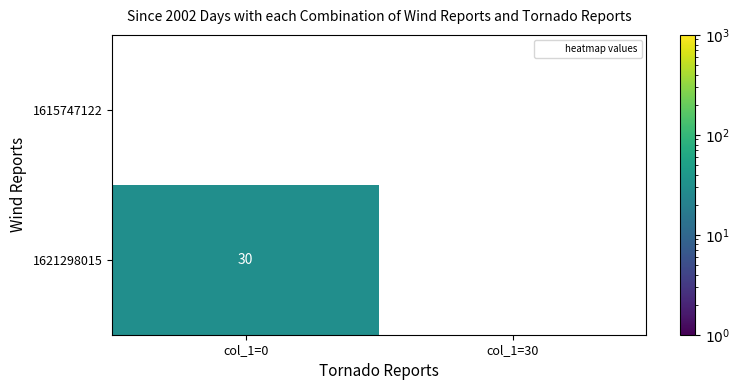

At how many categories does at least one series exceed 9?

1